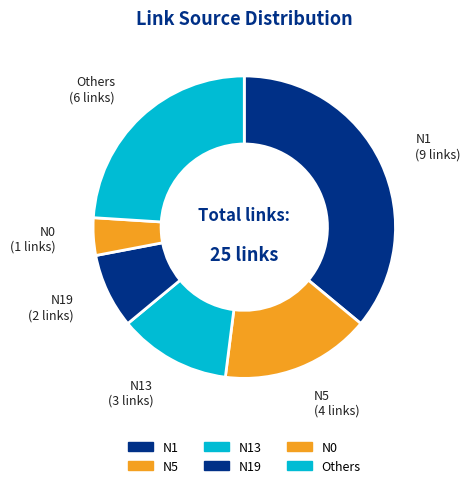

What is the ratio of the value at N5 to the value at N19?

2.0